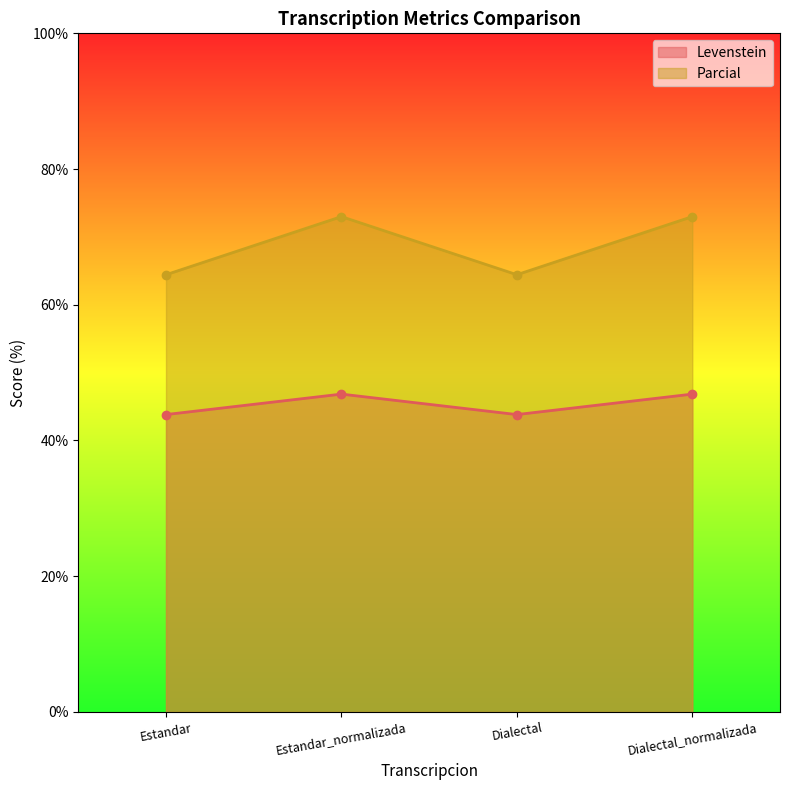

At which category does the chart reach its minimum across all series?

Estandar